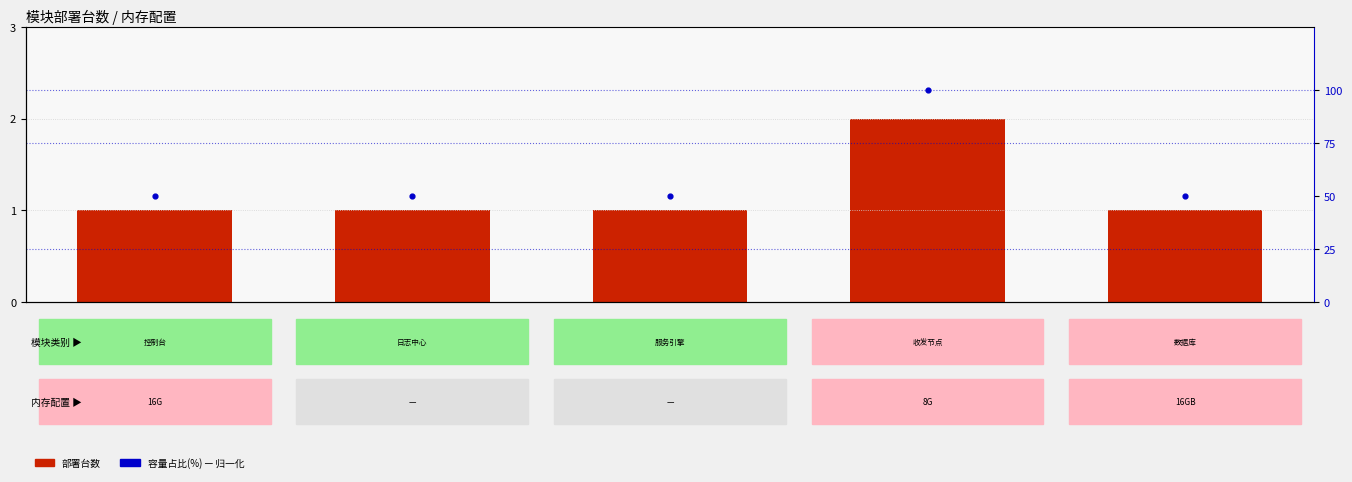

At how many categories does at least one series exceed 93?

1